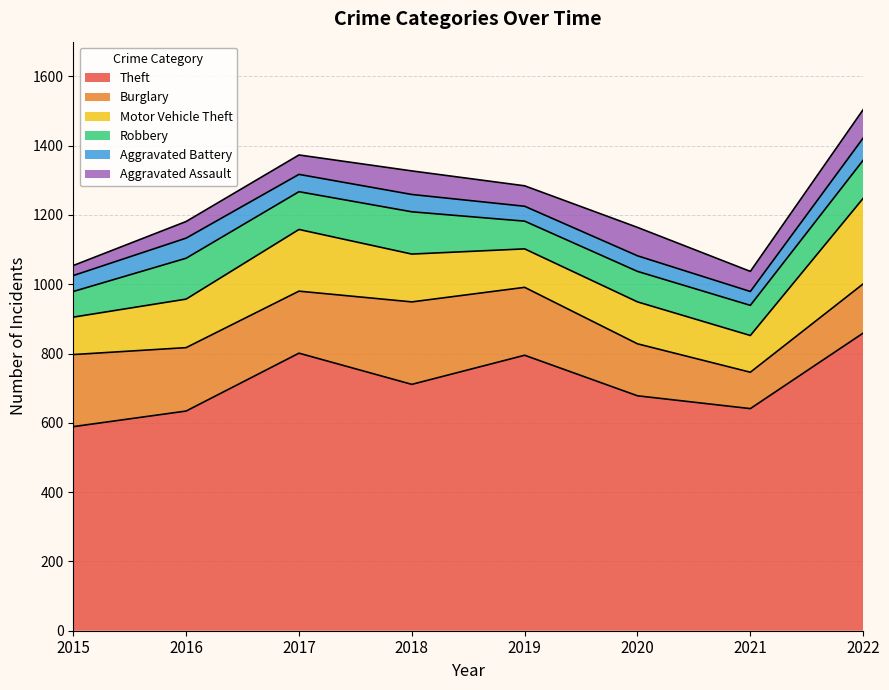

What is the total value across all series at 2017?

1373